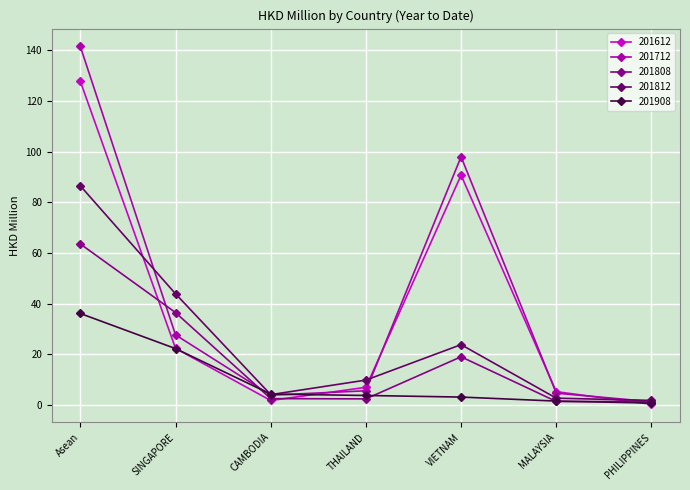

How many lines are shown in the chart?

5